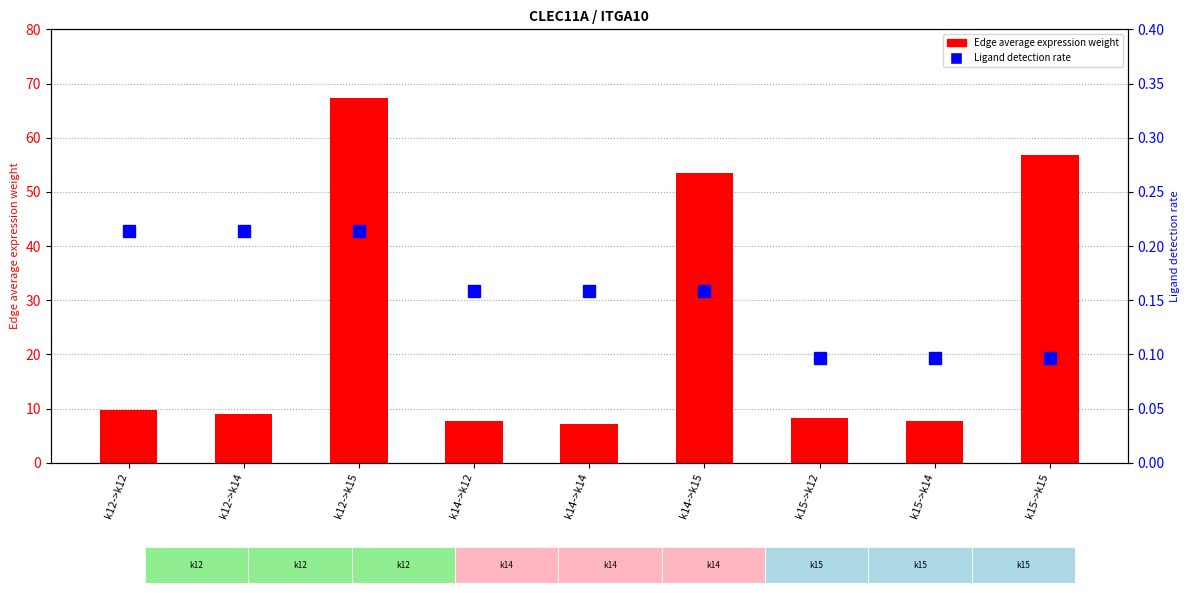

At which label is Ligand detection rate closest to 0?

k15->k12